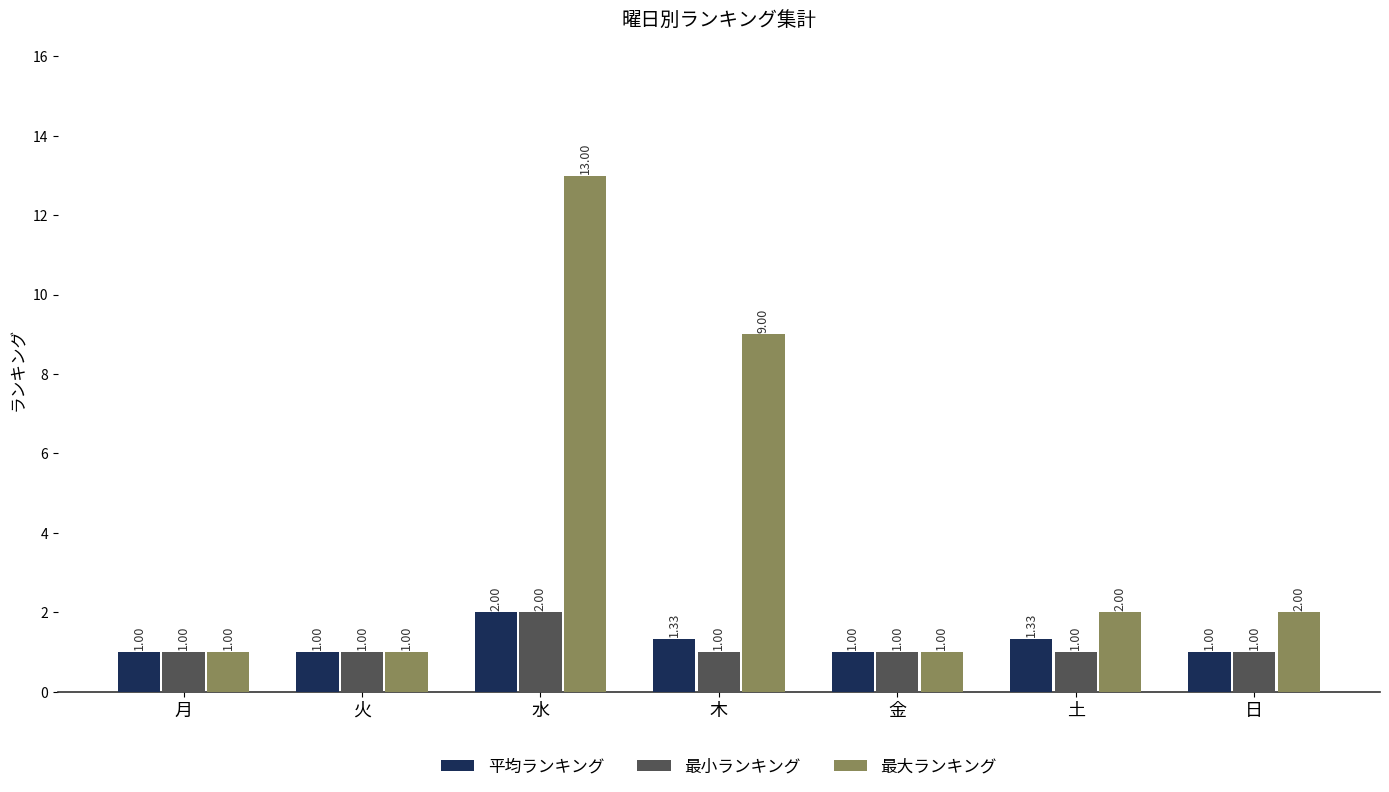

Which category has the highest value across all series?

水